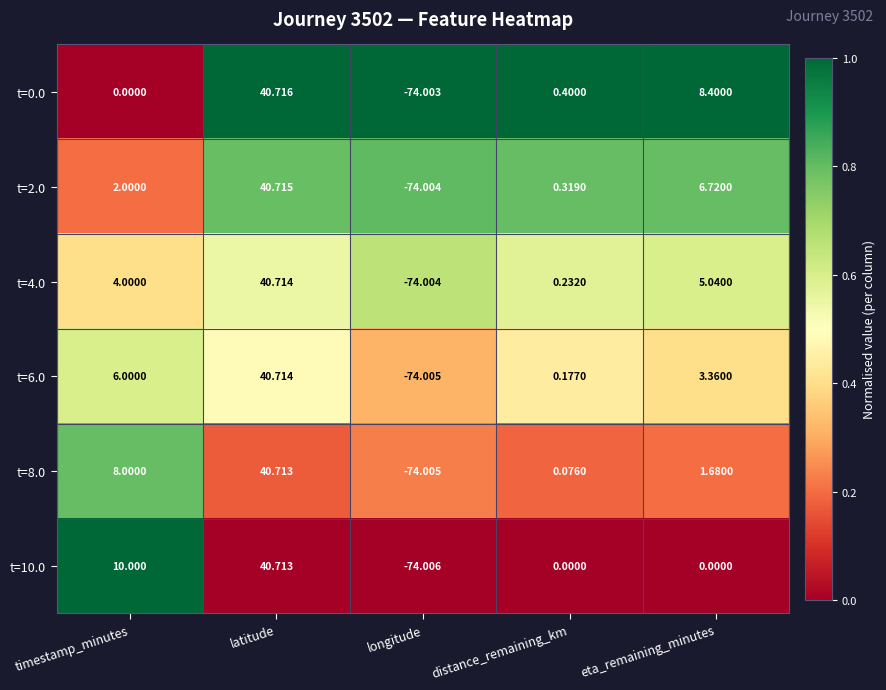

List the labels in order of t=0.0 value, smallest first.

longitude, timestamp_minutes, distance_remaining_km, eta_remaining_minutes, latitude